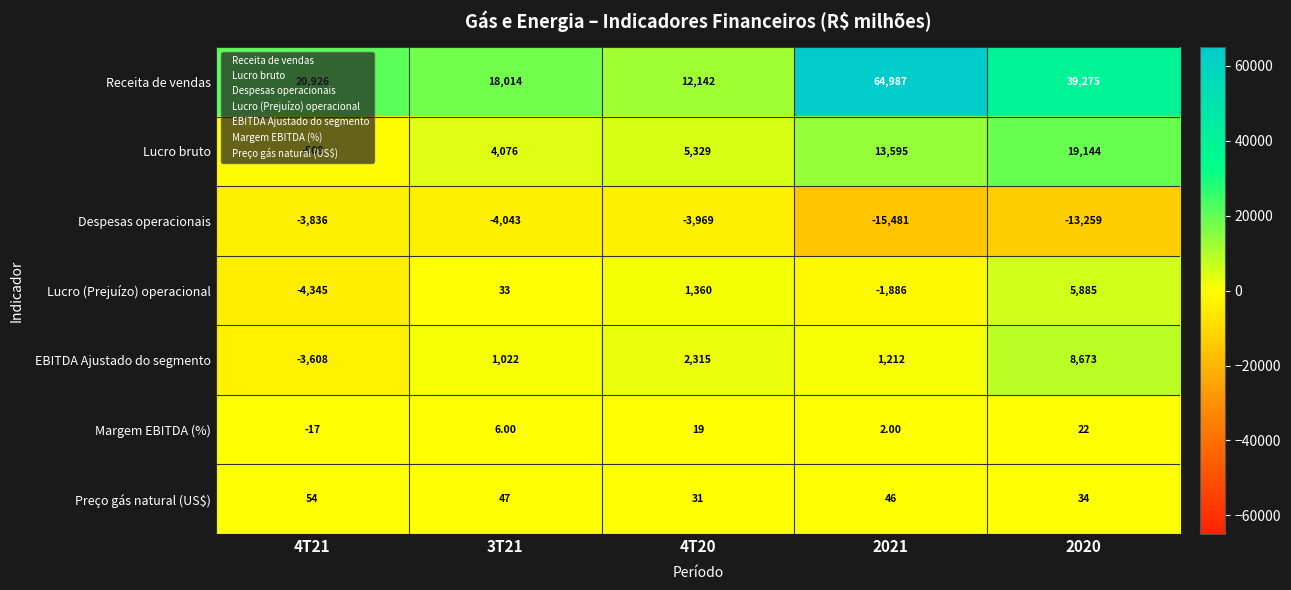

What is the minimum value shown in the chart?

-15481